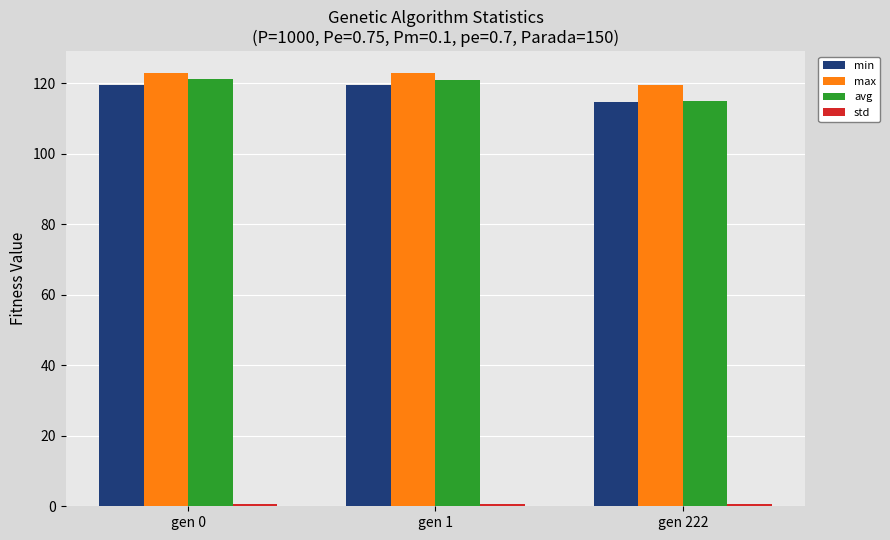

What is the difference between the highest and lowest values at gen 1?

122.3